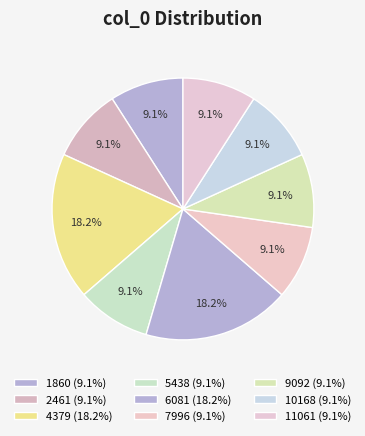

How many segments does this pie chart have?

9